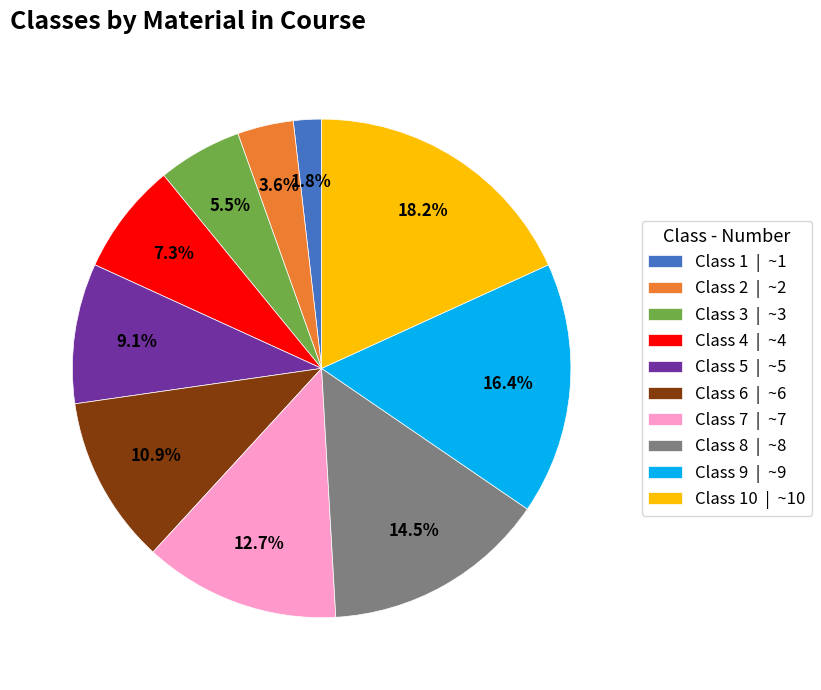

Which slice is the smallest?

Class 1 | ~1